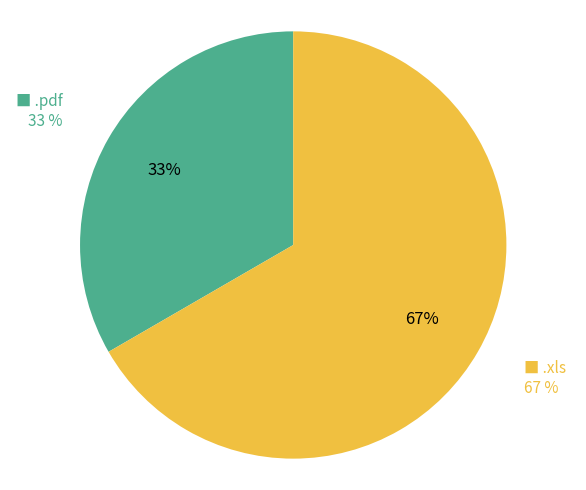

Count the number of slices in the pie.

2